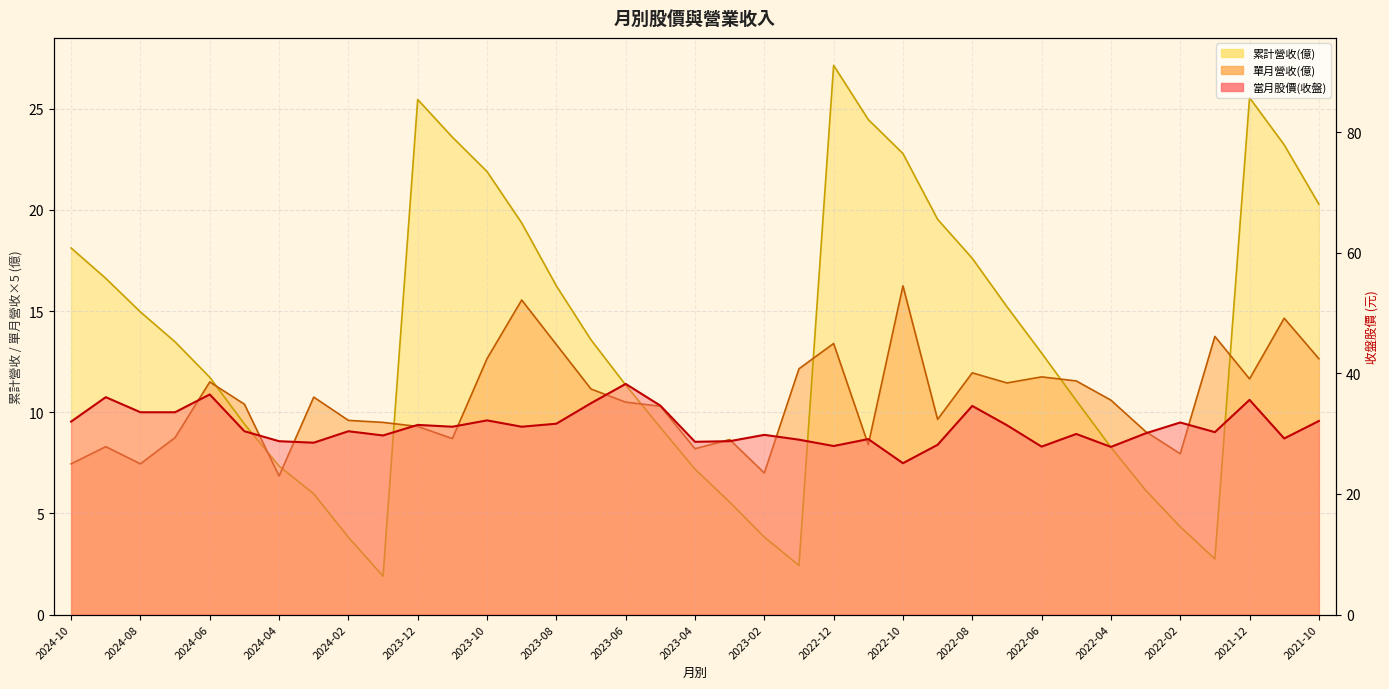

Reading left to right, what are all the values shown in this chart?

當月股價(收盤): 2024-10=32.0	2024-09=36.0	2024-08=33.5	2024-07=33.5	2024-06=36.5	2024-05=30.4	2024-04=28.8	2024-03=28.5	2024-02=30.4	2024-01=29.7	2023-12=31.4	2023-11=31.1	2023-10=32.2	2023-09=31.1	2023-08=31.6	2023-07=35.0	2023-06=38.2	2023-05=34.6	2023-04=28.6	2023-03=28.8	2023-02=29.8	2023-01=29.0	2022-12=27.9	2022-11=29.1	2022-10=25.1	2022-09=28.1	2022-08=34.6	2022-07=31.4	2022-06=27.9	2022-05=29.9	2022-04=27.8	2022-03=30.1	2022-02=31.9	2022-01=30.2	2021-12=35.6	2021-11=29.2	2021-10=32.1
單月營收(億): 2024-10=7.5	2024-09=8.3	2024-08=7.5	2024-07=8.8	2024-06=11.5	2024-05=10.4	2024-04=6.9	2024-03=10.8	2024-02=9.6	2024-01=9.5	2023-12=9.3	2023-11=8.7	2023-10=12.6	2023-09=15.5	2023-08=13.3	2023-07=11.2	2023-06=10.5	2023-05=10.3	2023-04=8.2	2023-03=8.7	2023-02=7.0	2023-01=12.2	2022-12=13.4	2022-11=8.4	2022-10=16.2	2022-09=9.7	2022-08=12.0	2022-07=11.4	2022-06=11.8	2022-05=11.6	2022-04=10.6	2022-03=9.1	2022-02=8.0	2022-01=13.8	2021-12=11.7	2021-11=14.7	2021-10=12.6
累計營收(億): 2024-10=18.1	2024-09=16.6	2024-08=15.0	2024-07=13.5	2024-06=11.7	2024-05=9.4	2024-04=7.3	2024-03=6.0	2024-02=3.8	2024-01=1.9	2023-12=25.5	2023-11=23.6	2023-10=21.9	2023-09=19.4	2023-08=16.2	2023-07=13.6	2023-06=11.3	2023-05=9.2	2023-04=7.2	2023-03=5.6	2023-02=3.8	2023-01=2.4	2022-12=27.1	2022-11=24.5	2022-10=22.8	2022-09=19.5	2022-08=17.6	2022-07=15.2	2022-06=12.9	2022-05=10.6	2022-04=8.3	2022-03=6.2	2022-02=4.3	2022-01=2.8	2021-12=25.6	2021-11=23.2	2021-10=20.3